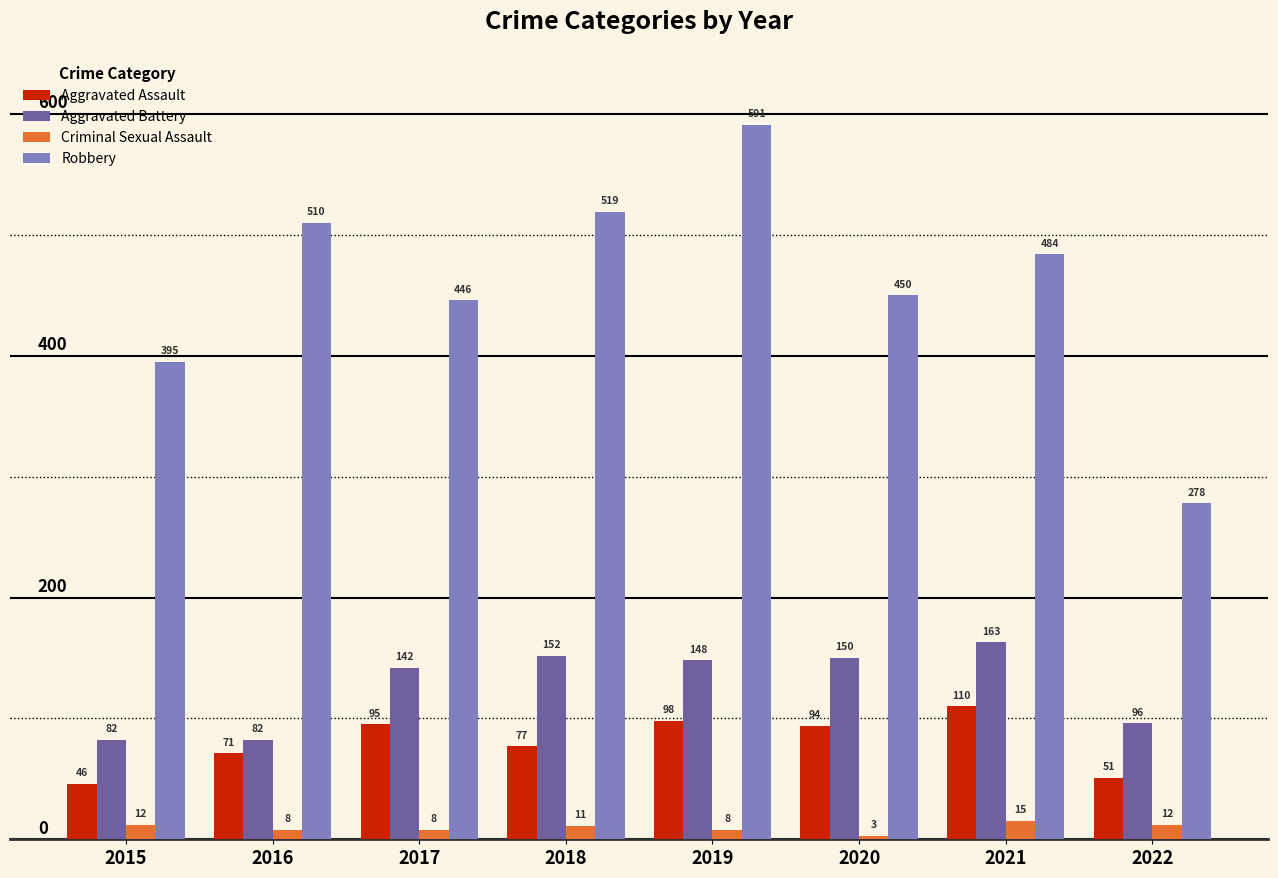

At which label does Criminal Sexual Assault first exceed 11?

2015